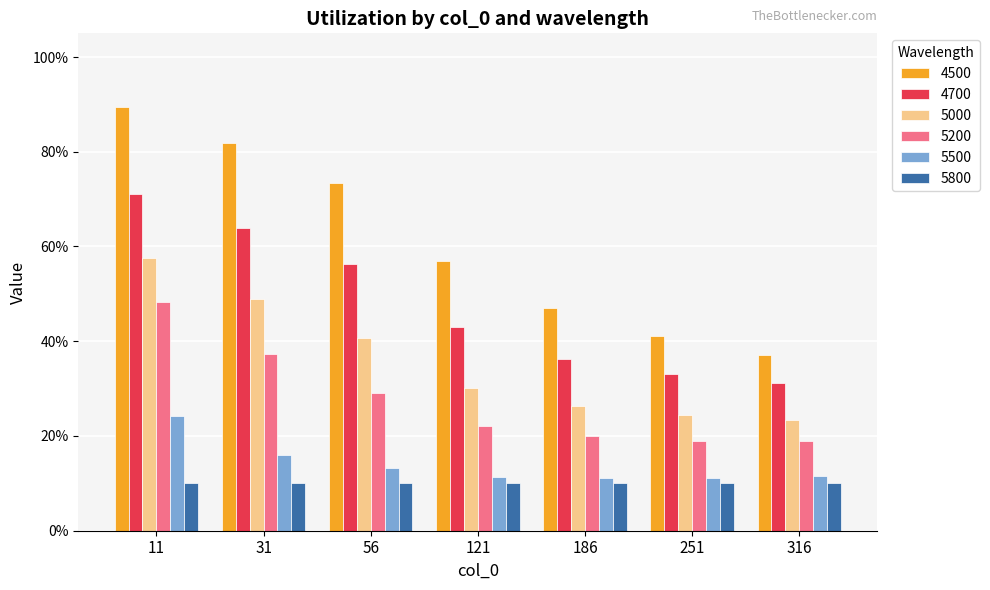

What are all the series names shown in the legend?

4500, 4700, 5000, 5200, 5500, 5800